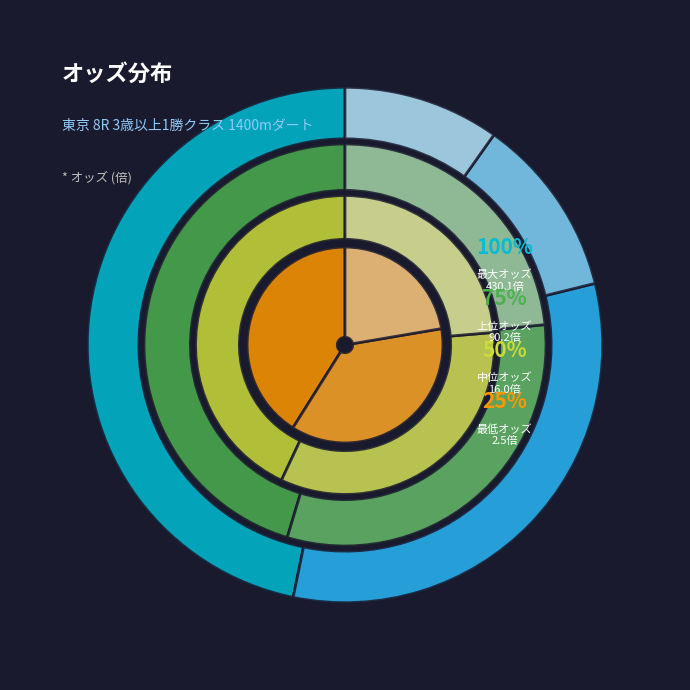

Is it true that ブルーデイジー is 27% of the pie?

False